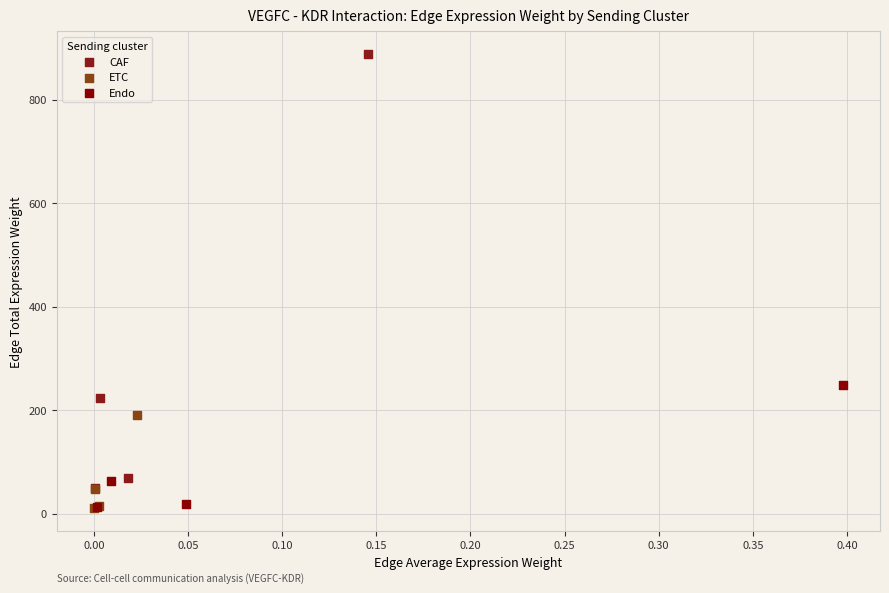

Which series has the widest spread of Y values?

CAF